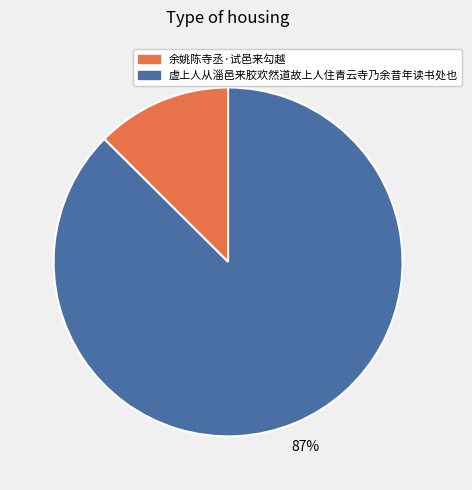

Combined, do 余姚陈寺丞·试邑来勾越 and 虚上人从淄邑来胶欢然道故上人住青云寺乃余昔年读书处也 account for over 50%?

Yes